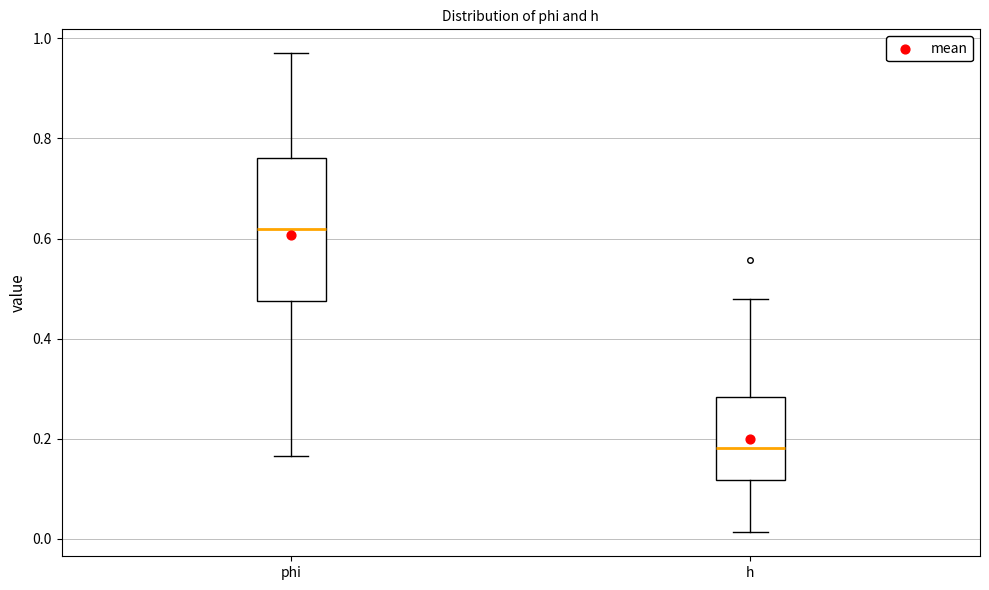

Reading left to right, read every box against the y-axis: the position of its median line, the range the box covers, and the ends of its whiskers. The values are not printed on the chart, so give them approximately, as read against the axis.

phi: median 0.62, box 0.48 to 0.76, whiskers 0.16 to 0.98
h: median 0.18, box 0.12 to 0.28, whiskers 0.02 to 0.48